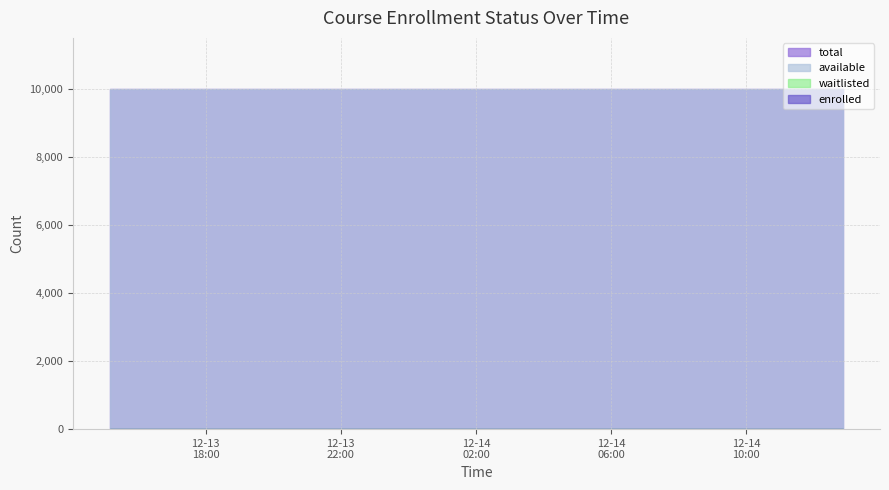

At which label does available reach its peak?

2024-12-13T15:09:44